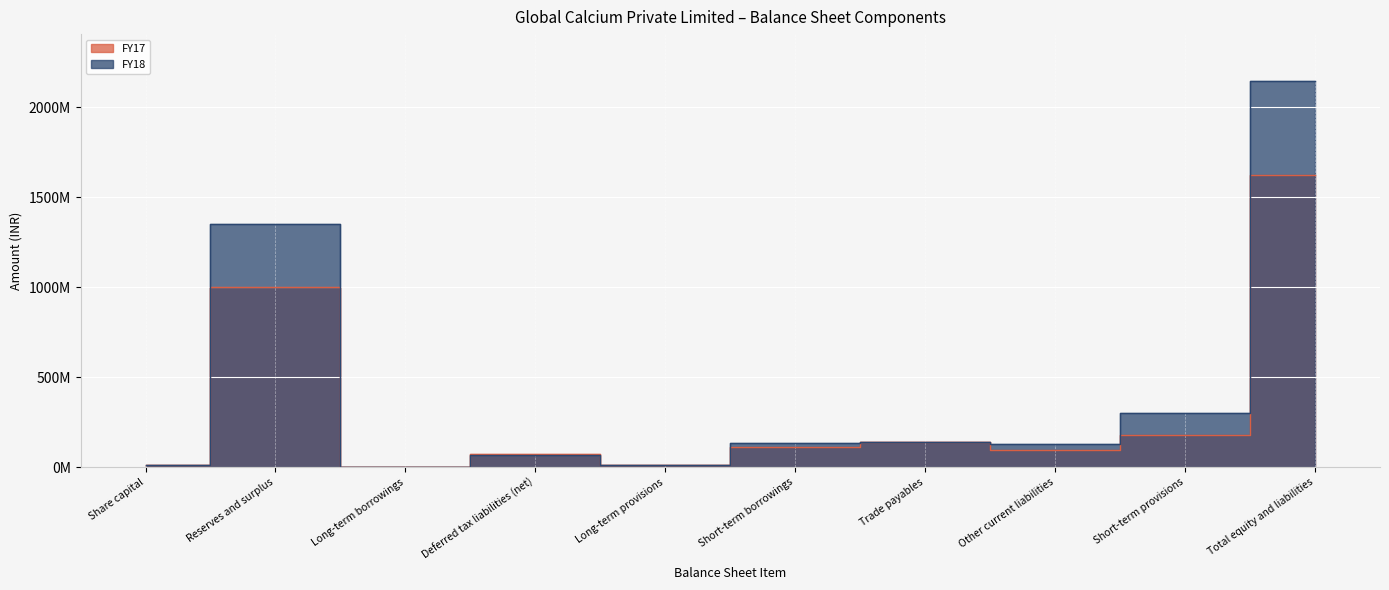

How many data points does each series have?

10